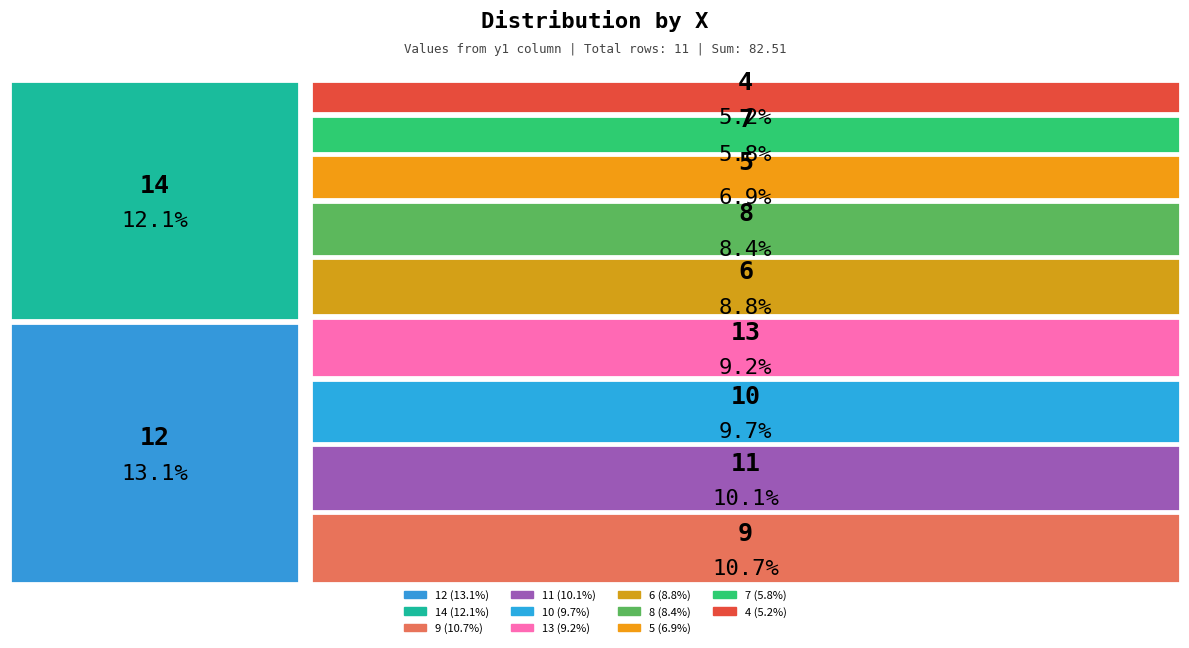

What is the ratio of the value at 14 to the value at 4?

2.3